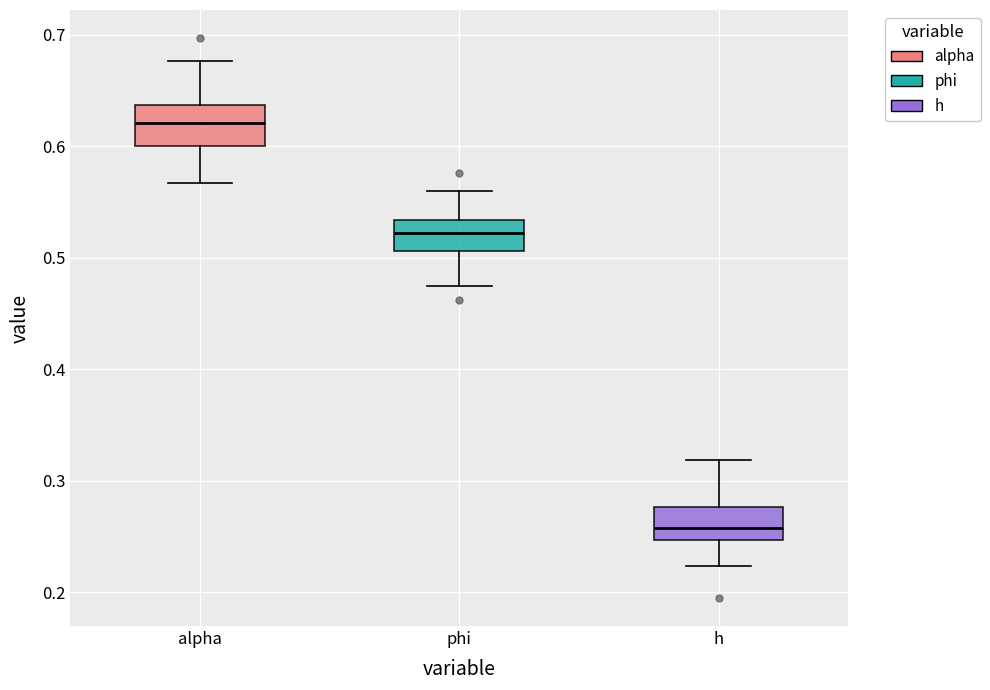

Which box's median line is the highest?

alpha